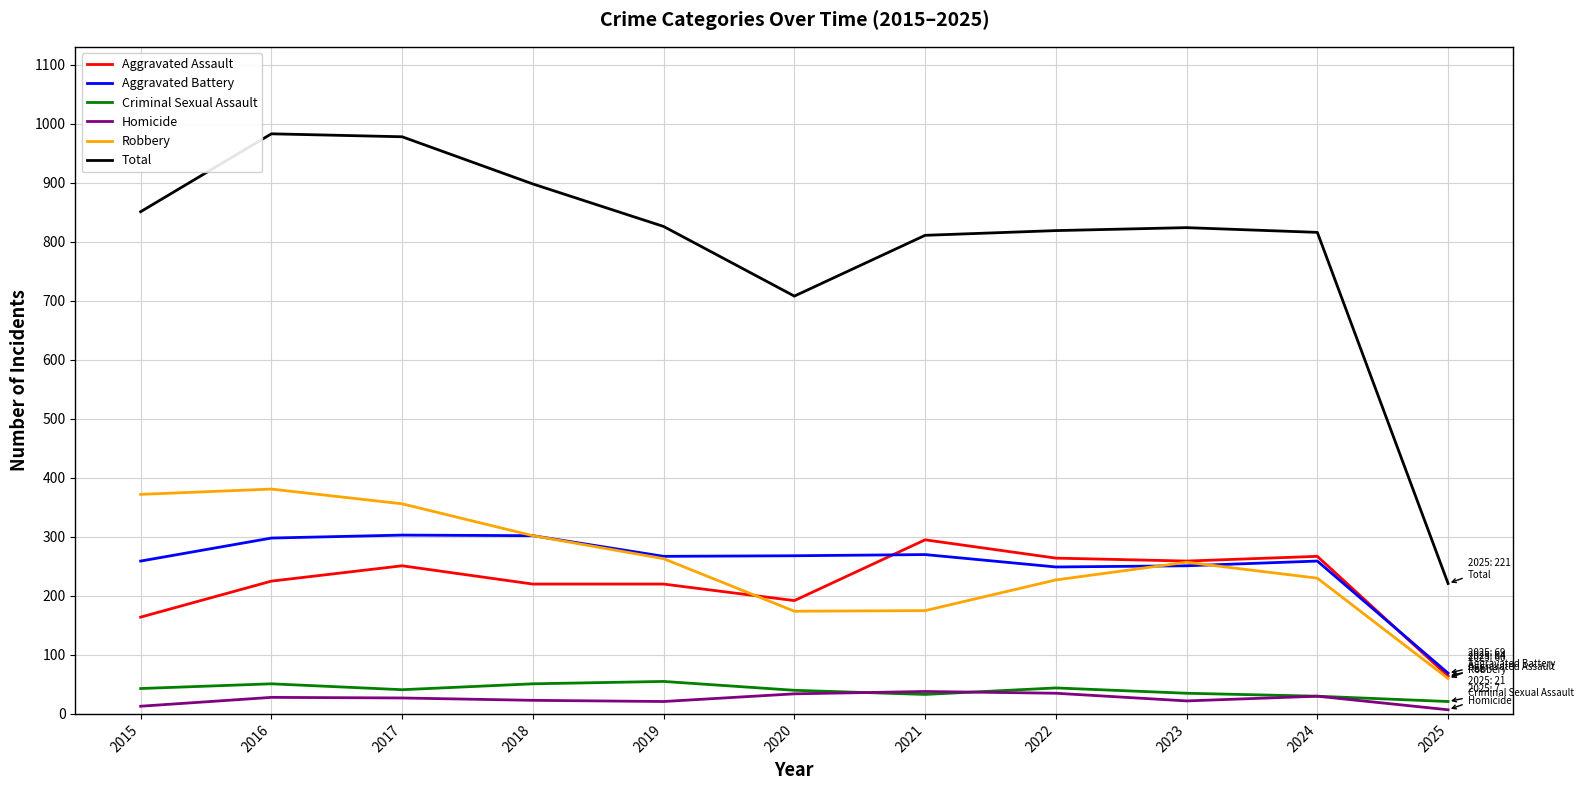

In Robbery, how many points are higher than both neighbors (excluding endpoints)?

2